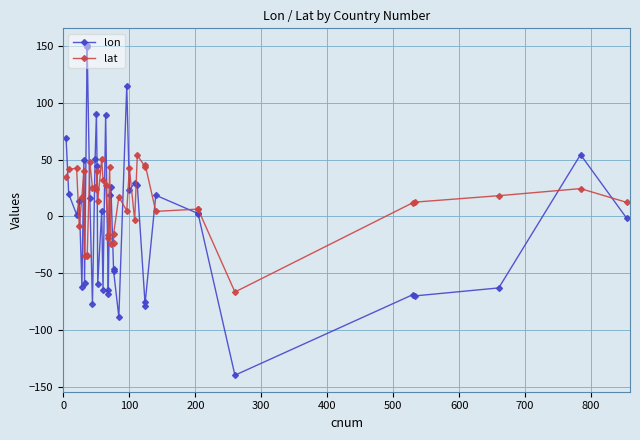

True or false: lat and lon intersect in this chart.

True